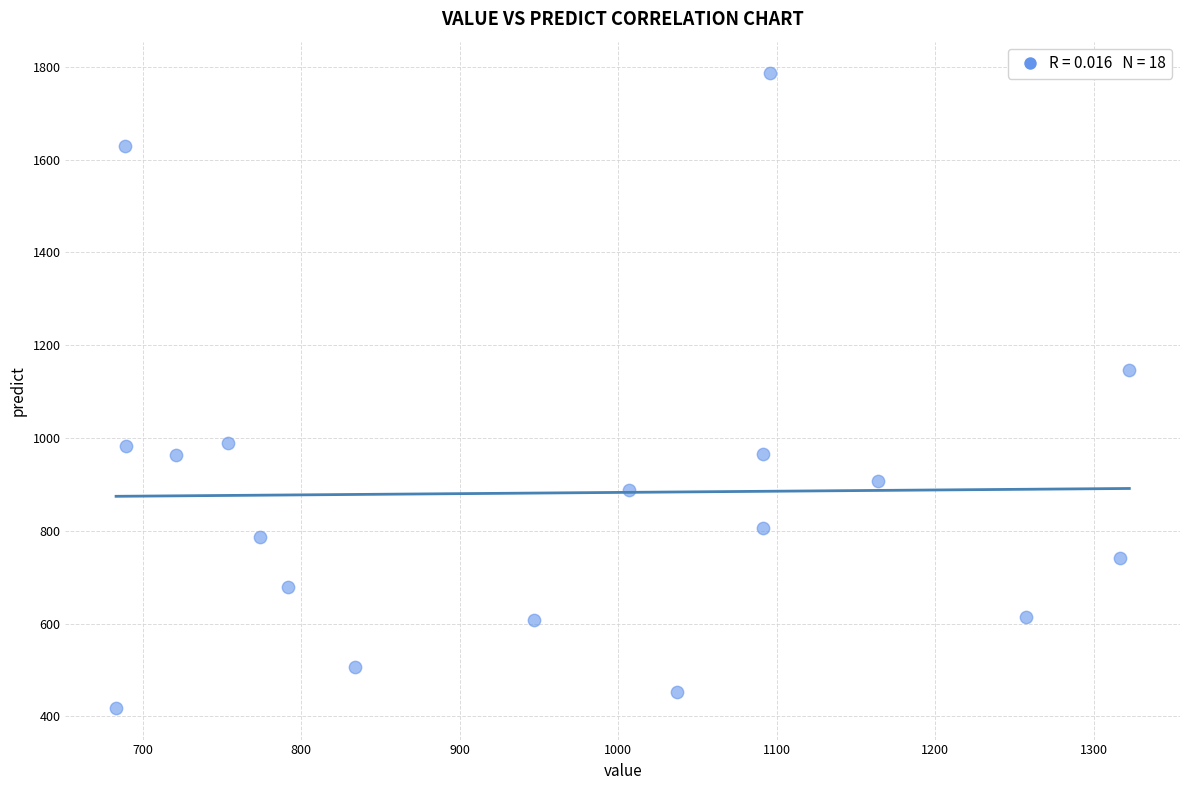

What is the range of X values (max minus min)?

639.3